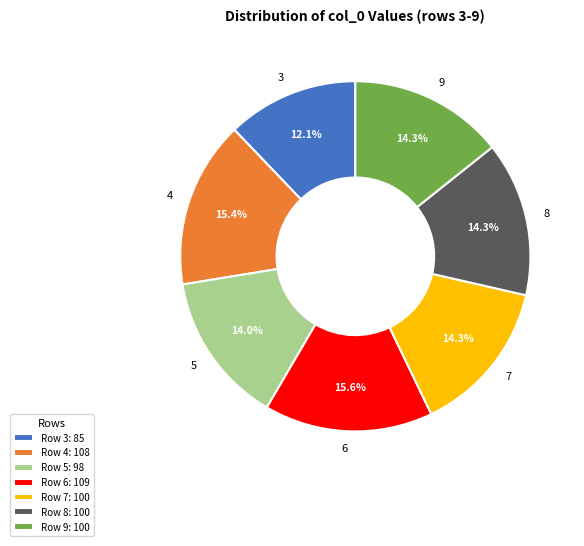

How many slices are in this pie chart?

7